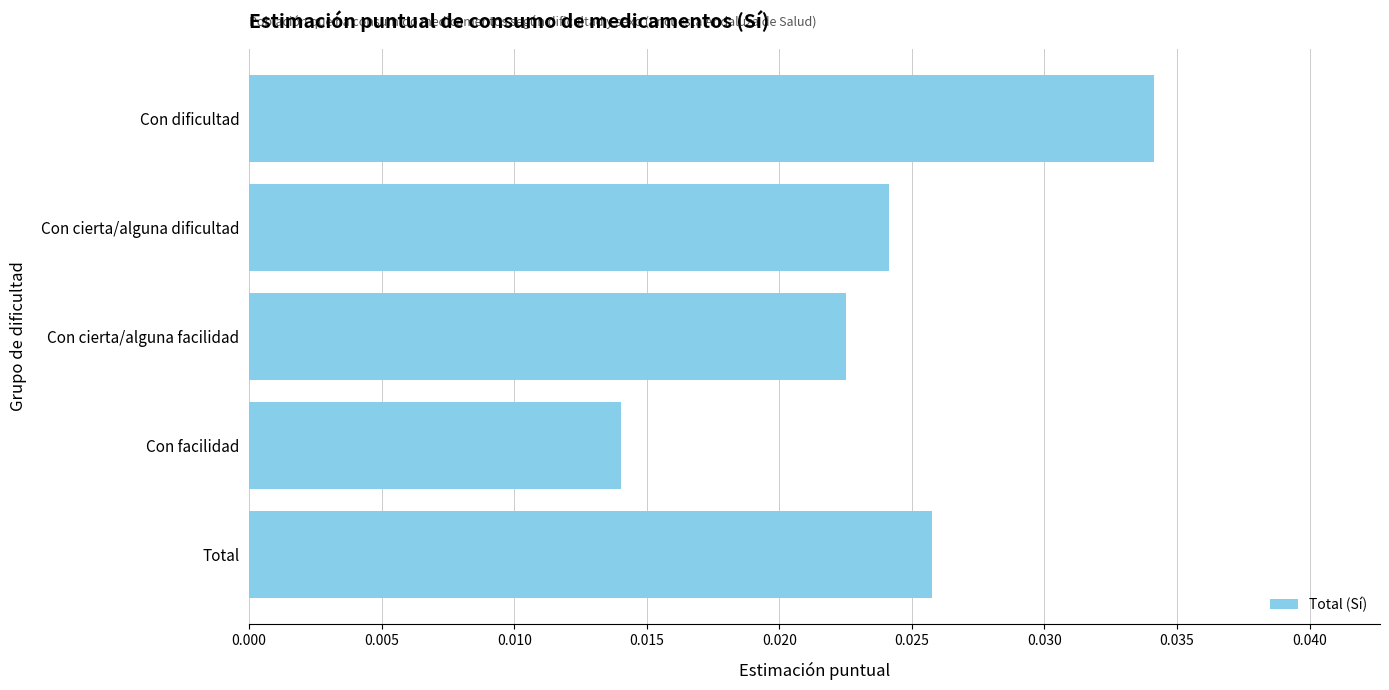

Count the values in the range 0 to 1.

5